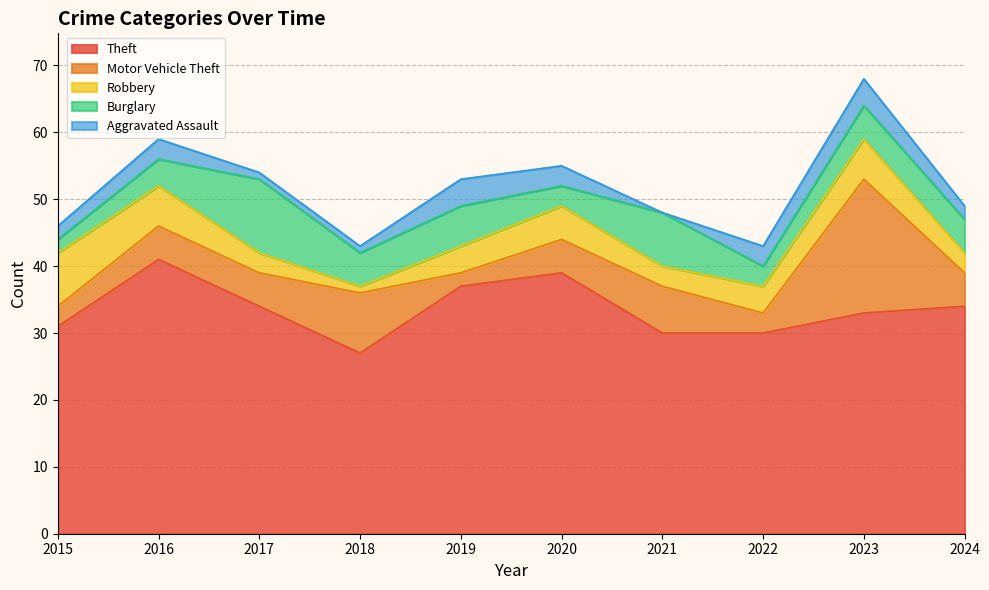

What is the value of the Motor Vehicle Theft point at the 4th from the left?

9